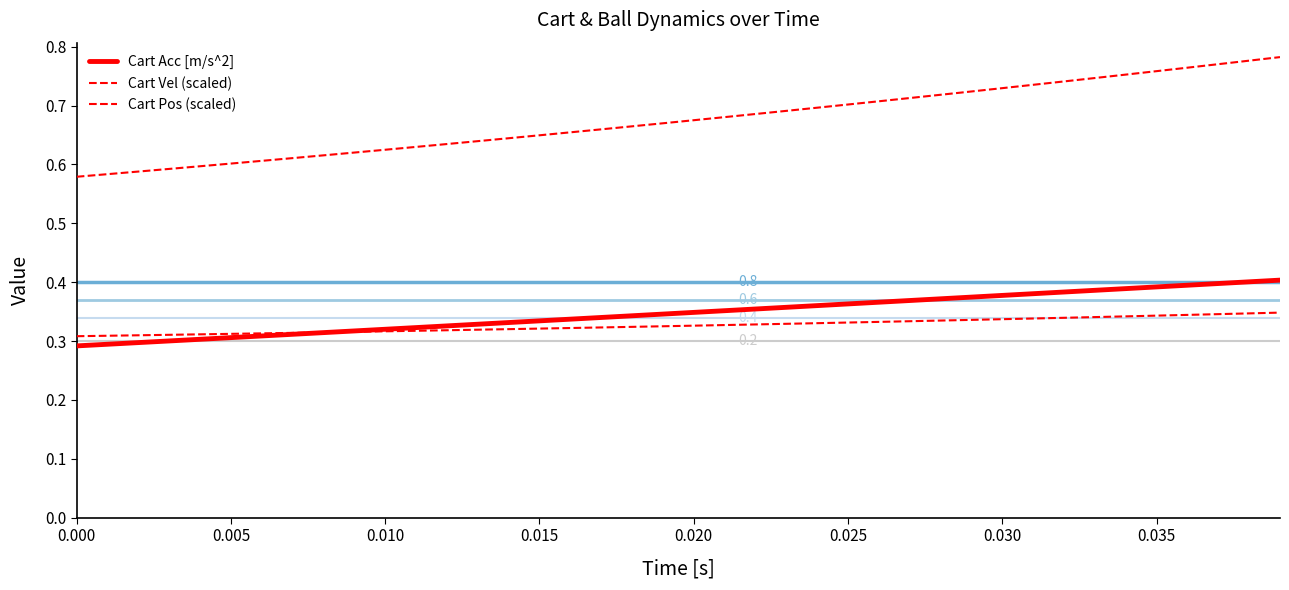

How many distinct data groups are displayed?

3